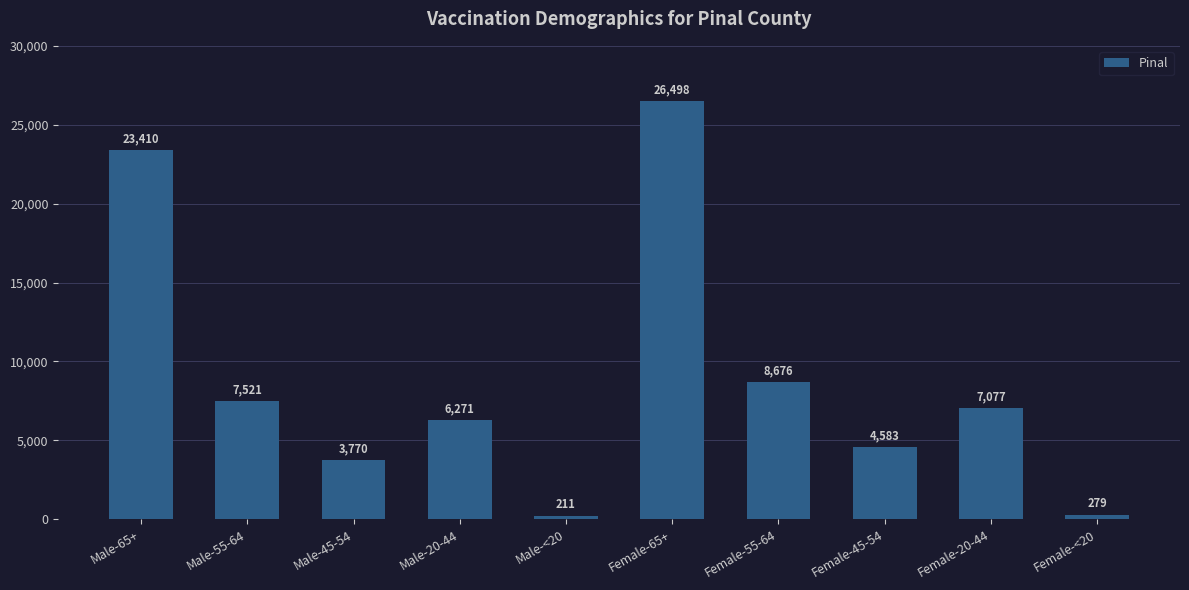

What is the sum of the values at Female-20-44 and Male-65+?

30487